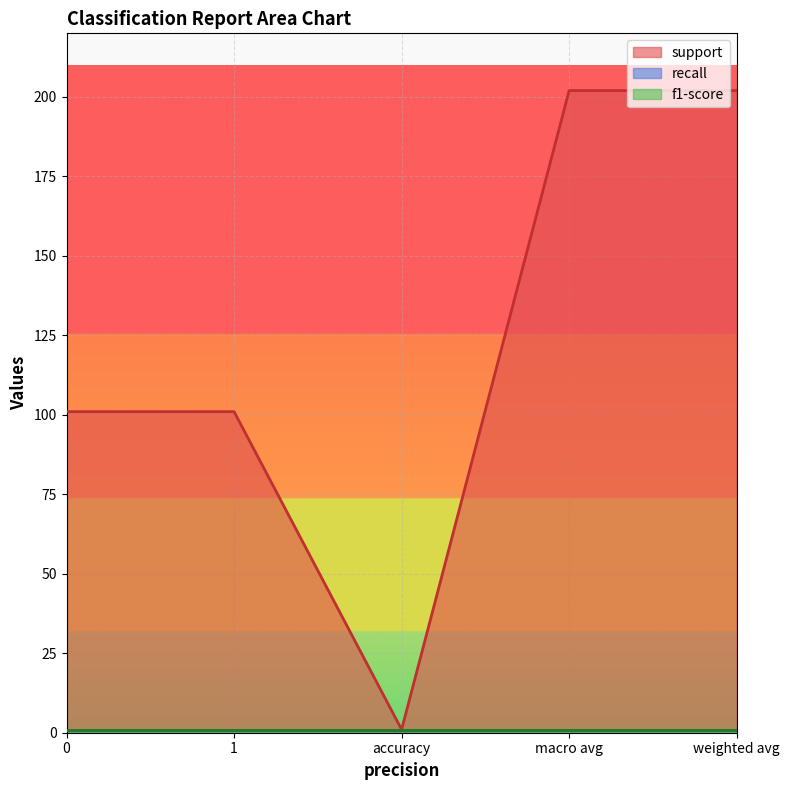

Which series changed the most between 1 and macro avg?

support